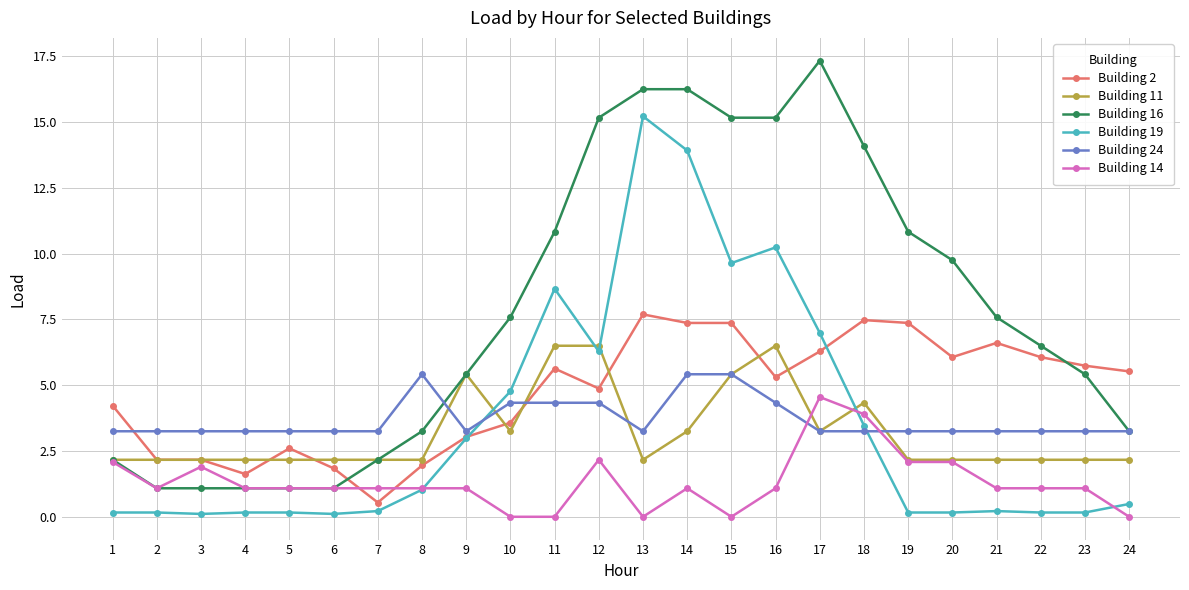

True or false: Building 2 has more than 1 points higher than both neighbors.

True